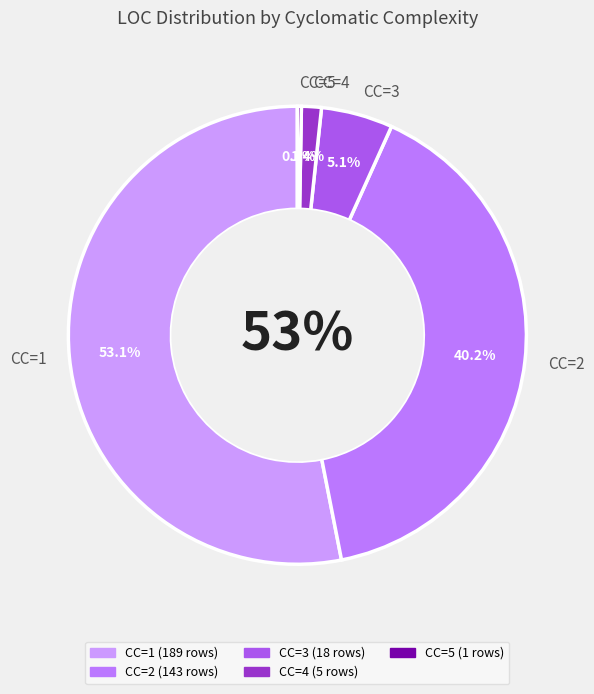

Does CC=1 account for over 50% of the chart?

Yes